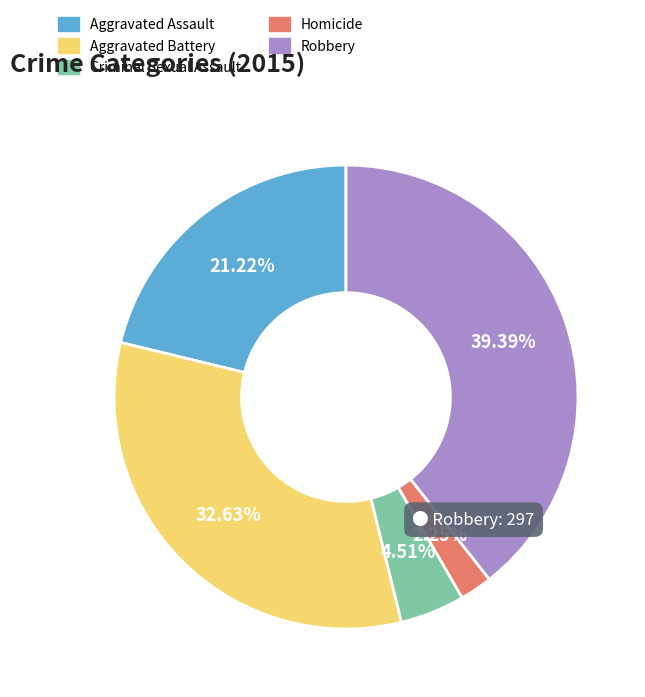

Rank the categories by value from lowest to highest.

Homicide, Criminal Sexual Assault, Aggravated Assault, Aggravated Battery, Robbery